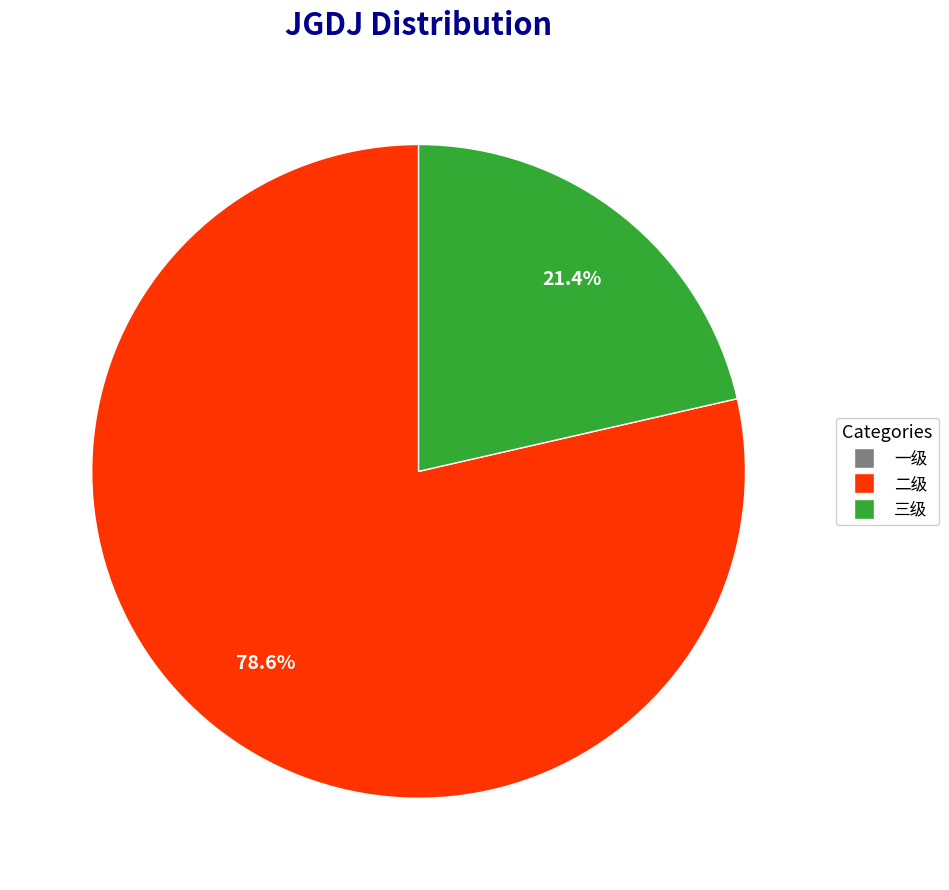

Is there a majority slice in this chart?

Yes